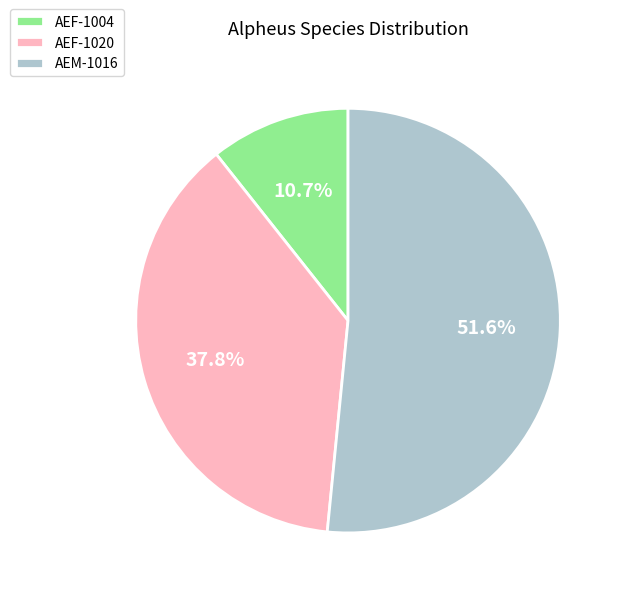

Rank the categories by value from highest to lowest.

AEM-1016, AEF-1020, AEF-1004